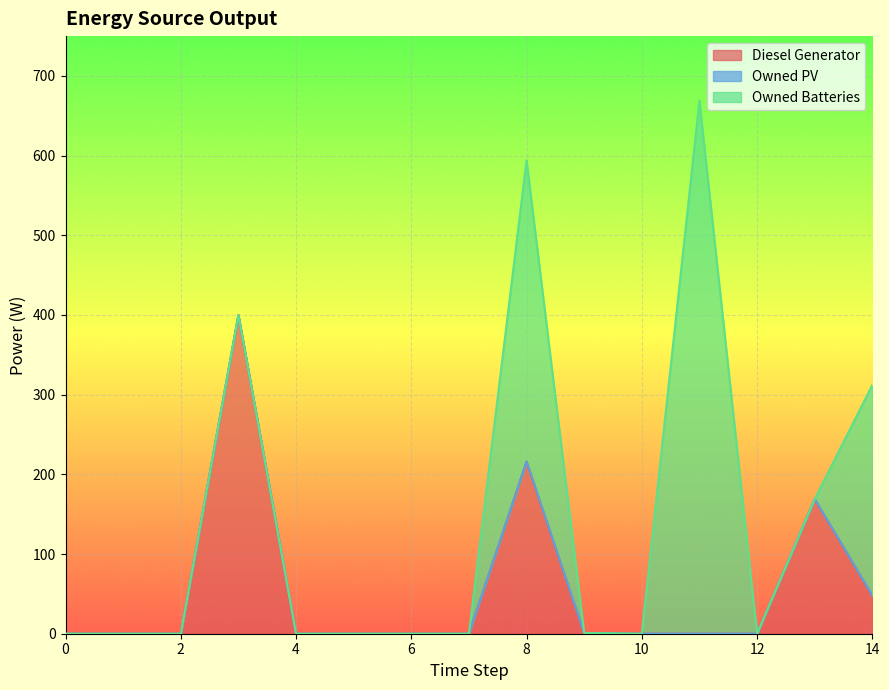

Which has a higher value, 2 or 13?

13